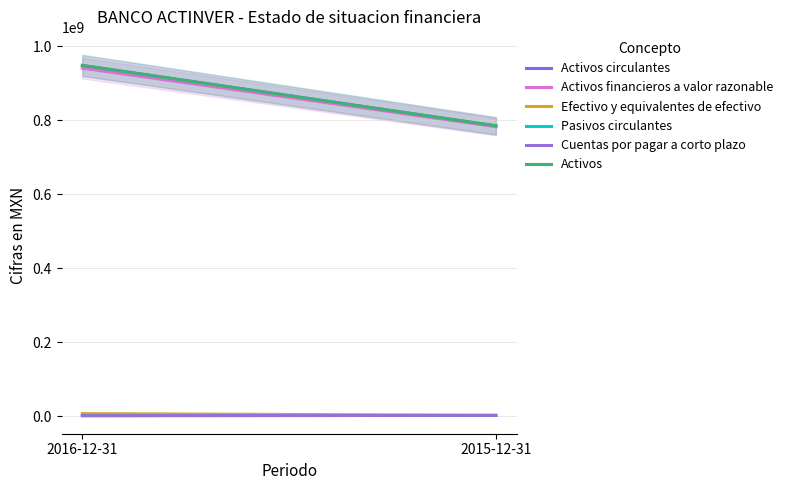

What is the approximate value of Cuentas por pagar a corto plazo at 2015-12-31, to the nearest 50?

2273000